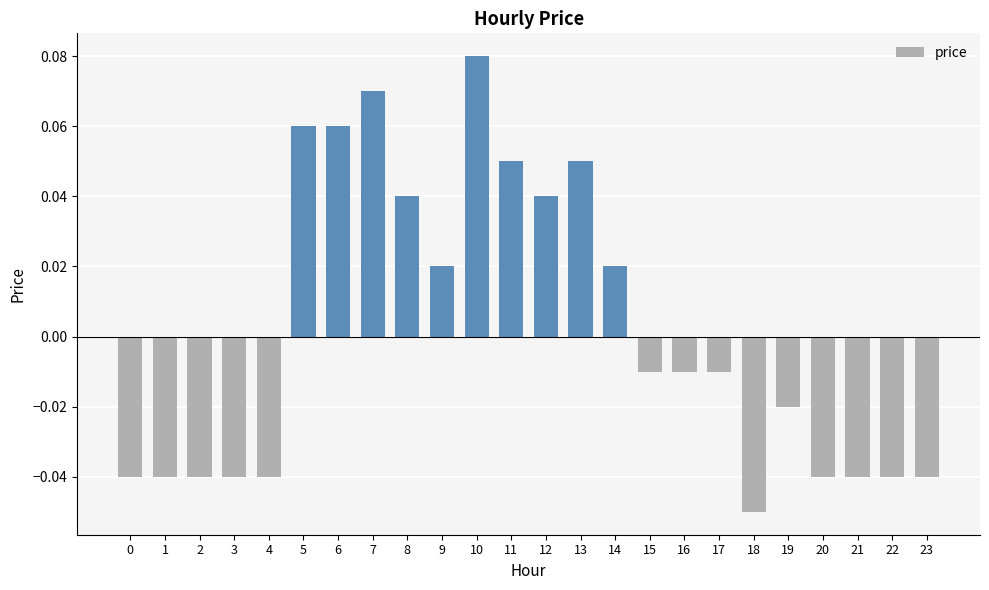

At which category does the chart reach its peak across all series?

10